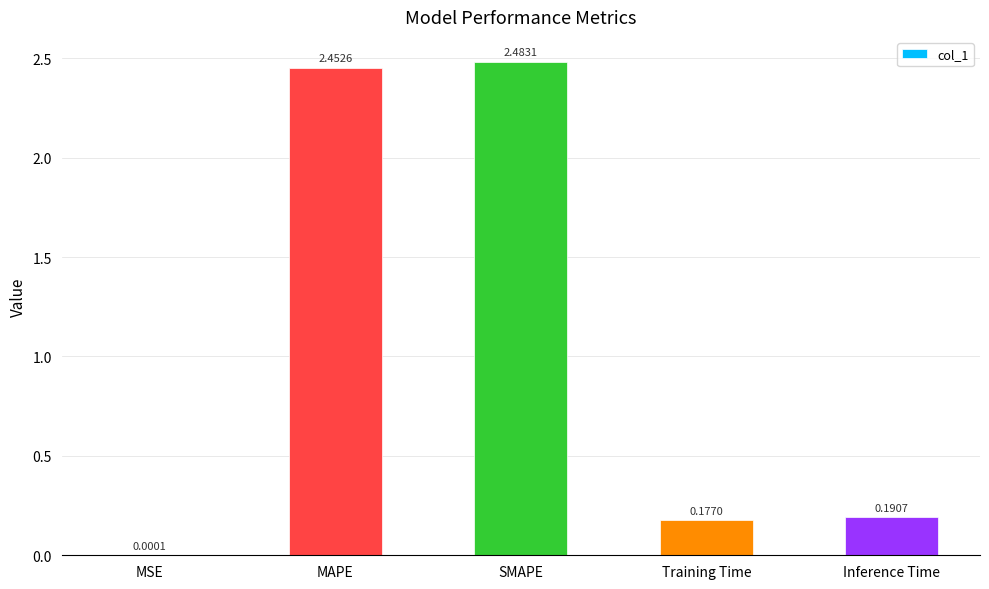

What is the change in value from SMAPE to Inference Time?

-2.3